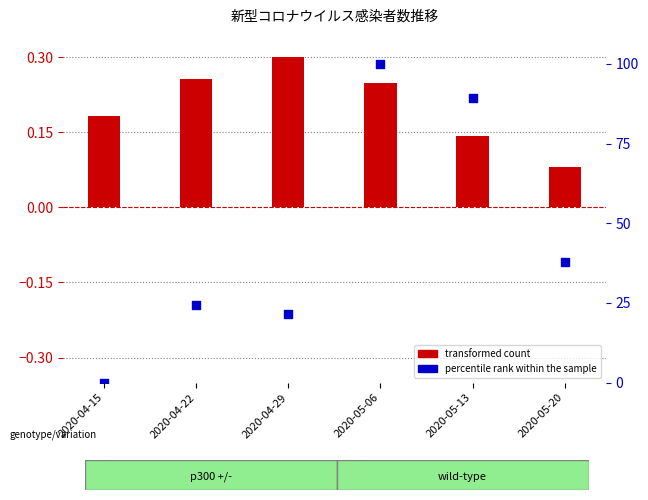

Is the value of percentile rank within the sample at 2020-04-15 greater than the value of transformed count at 2020-04-15?

No